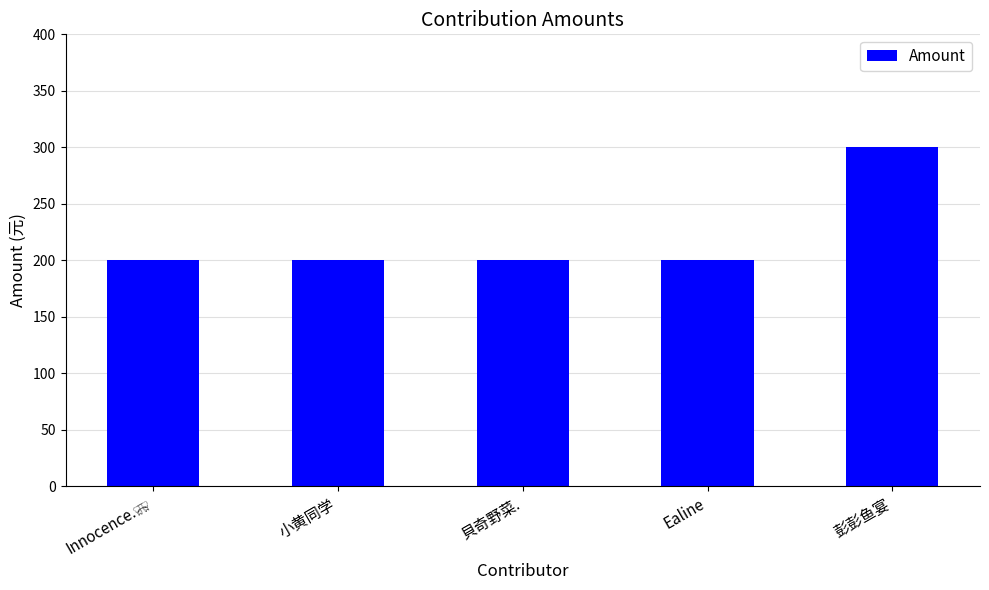

What value does the data have at Ealine?

200